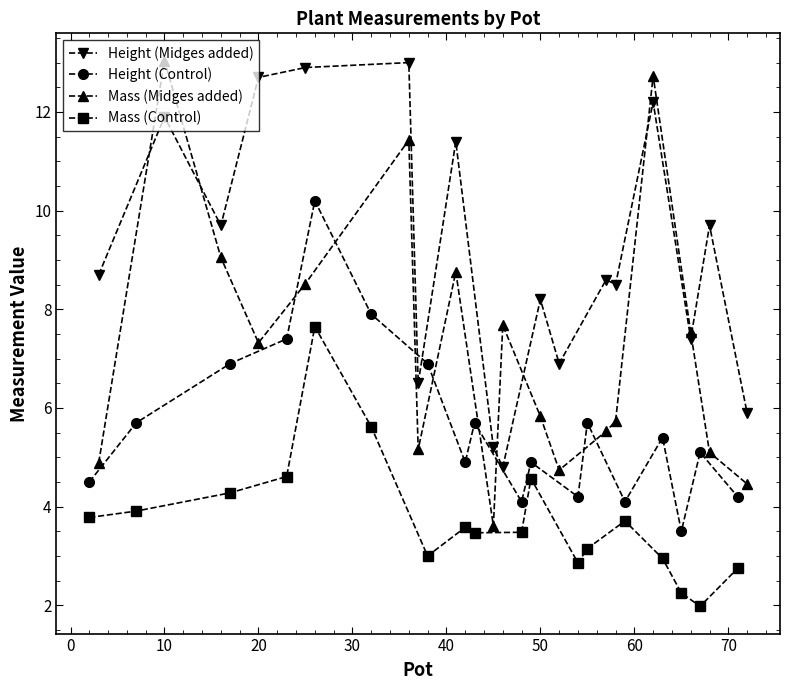

List the series in order of their overall mean, lowest first.

Mass (Control), Height (Control), Mass (Midges added), Height (Midges added)